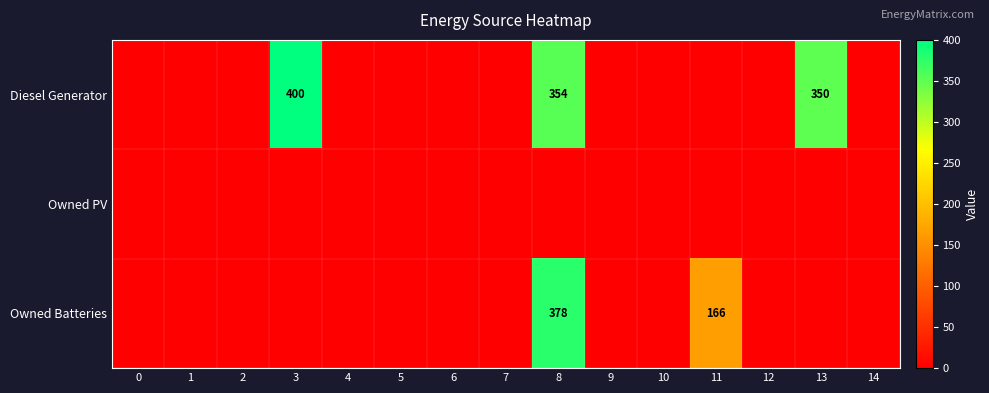

The Diesel Generator series shows 400 at 3. True or false?

True